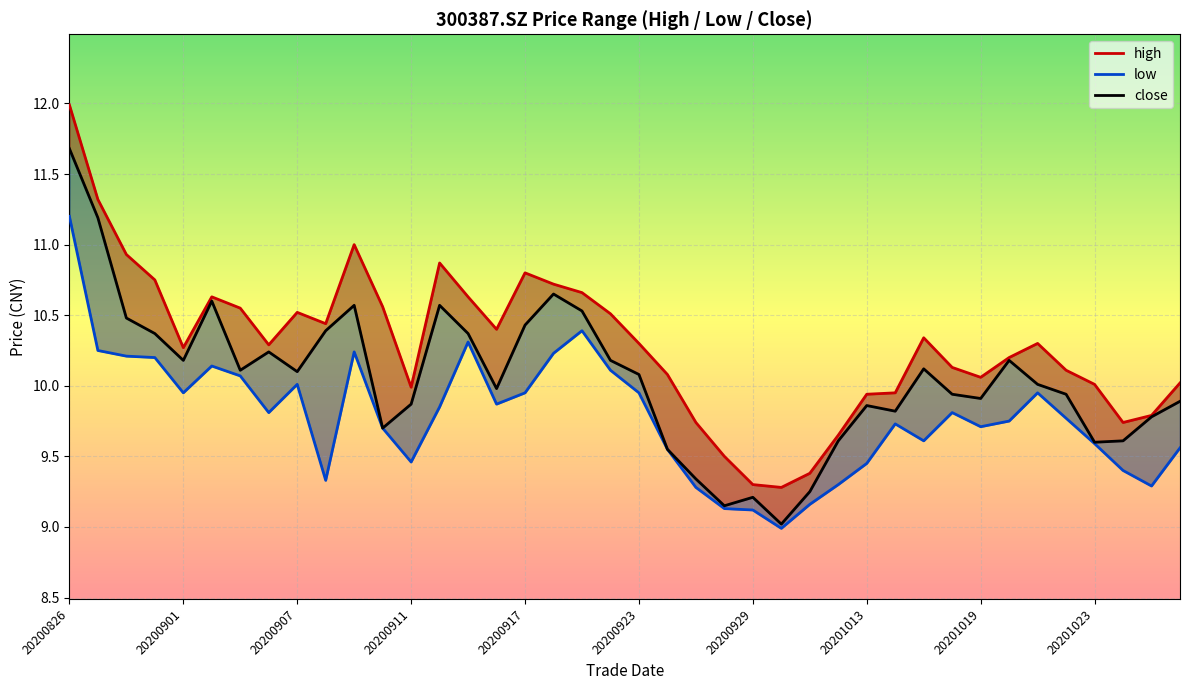

How many distinct data groups are displayed?

3